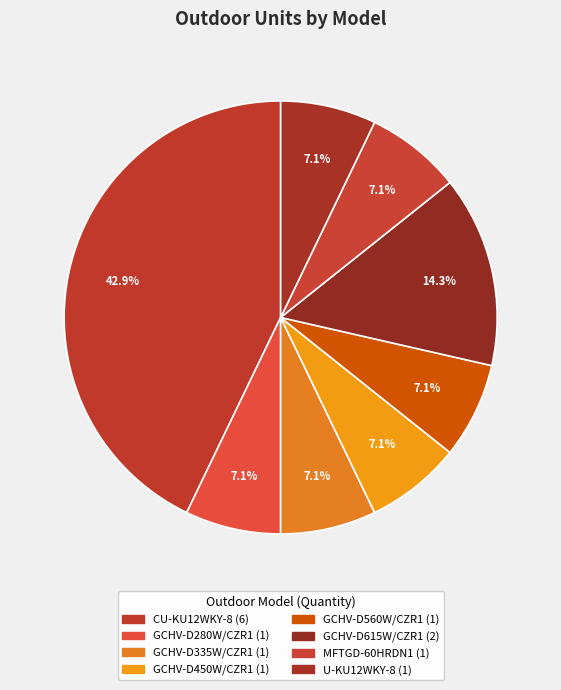

How many segments does this pie chart have?

8